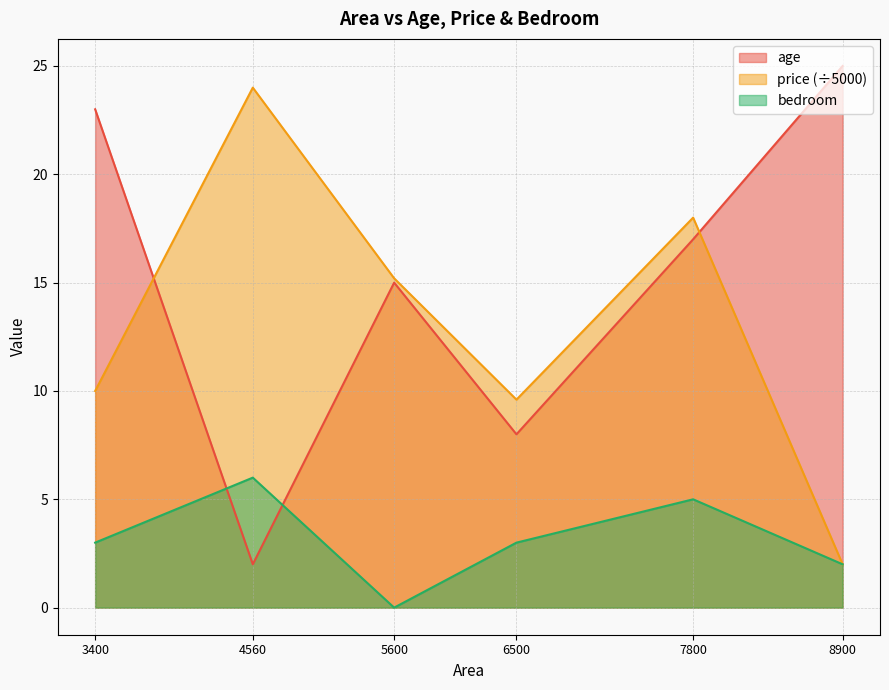

Count the number of data series in this chart.

3